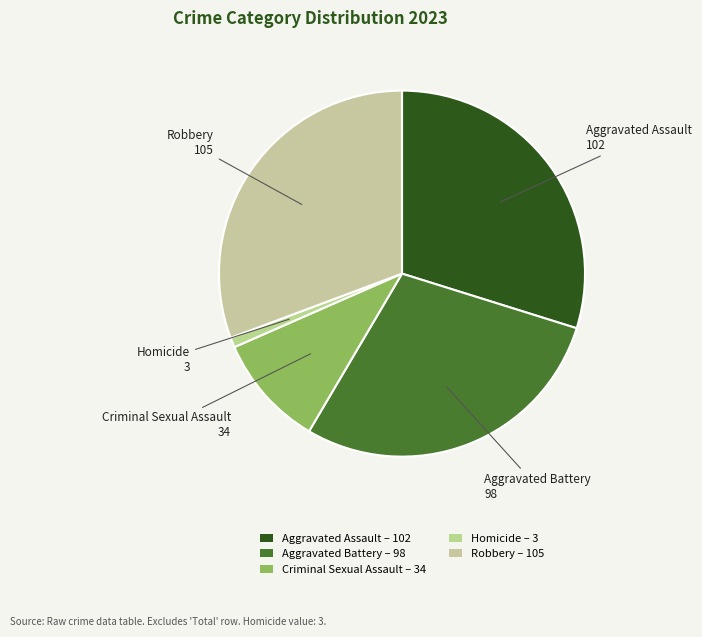

What is the largest slice in the pie chart?

Robbery